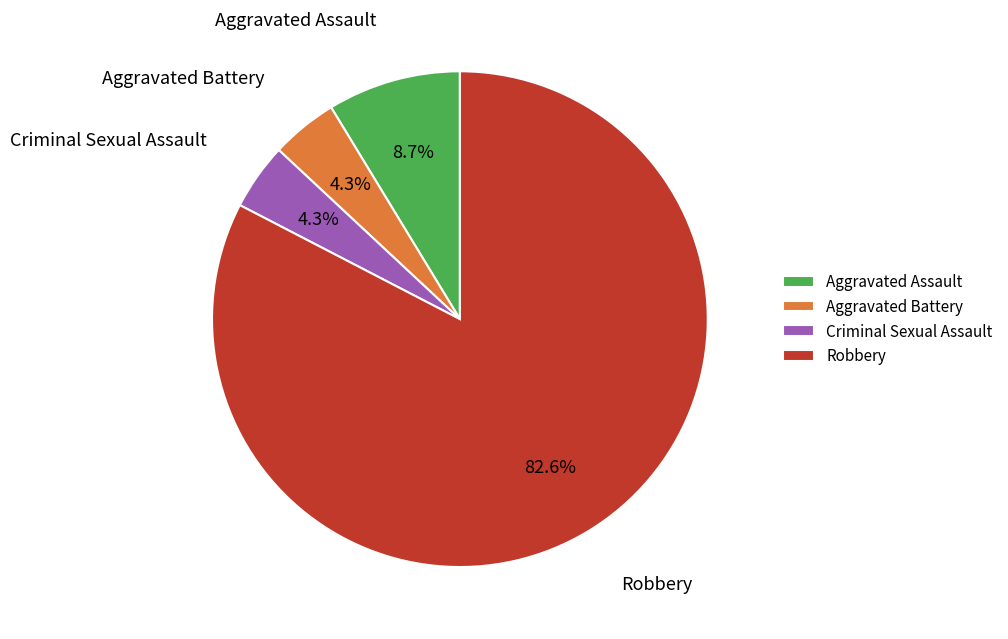

Do Aggravated Assault and Aggravated Battery together represent more than half of the pie?

No